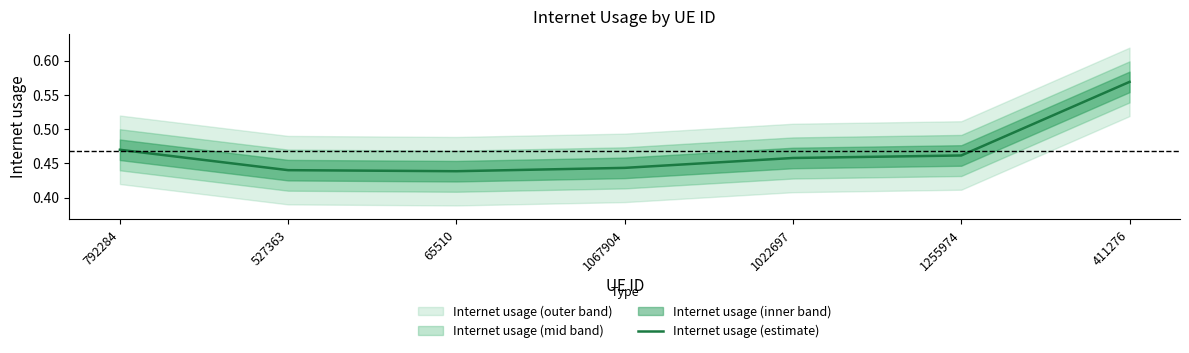

What is the approximate value at 527363?

0.4